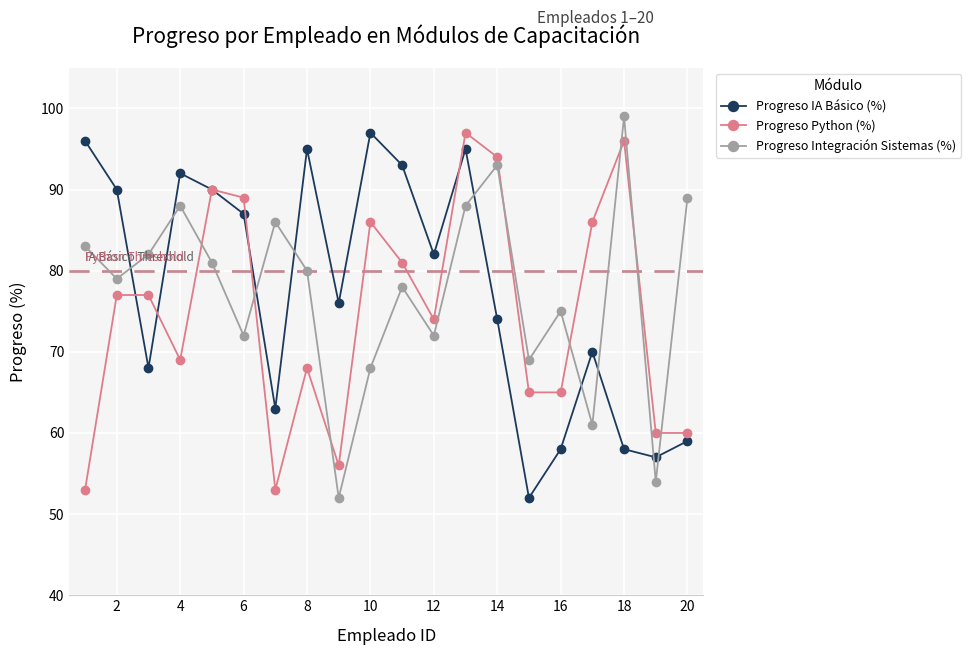

How many interior local valleys does the Progreso Integración Sistemas (%) series have?

7